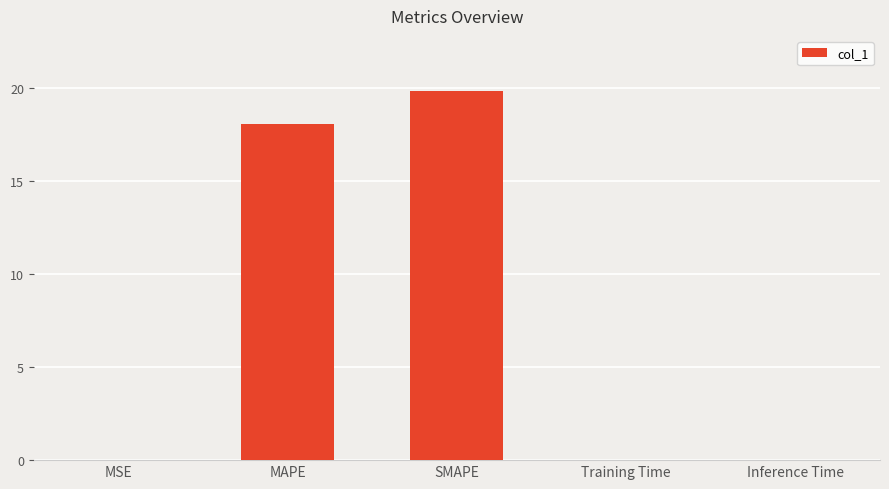

Is it true that the value at MSE is 0.0?

True